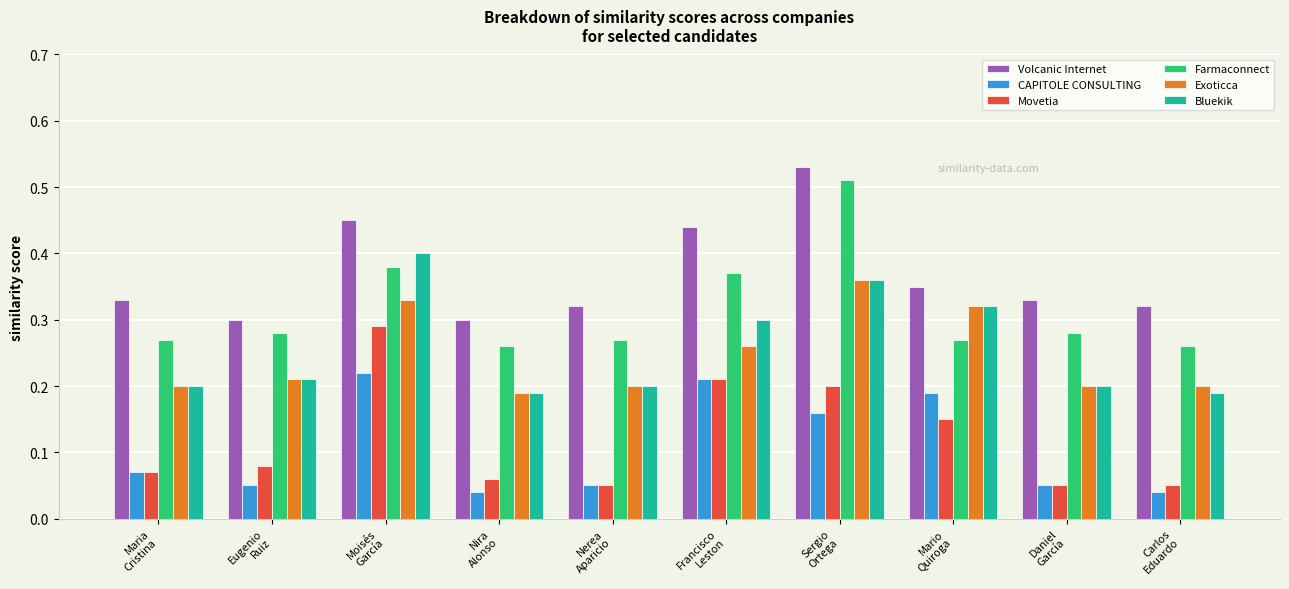

List the series in order of their peak value, lowest first.

CAPITOLE CONSULTING, Movetia, Exoticca, Bluekik, Farmaconnect, Volcanic Internet